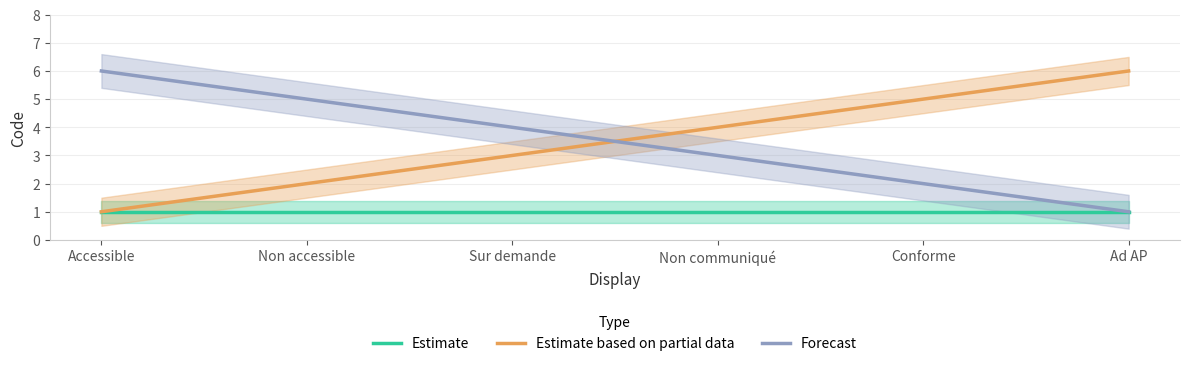

Which label corresponds to the largest value in the chart?

Ad AP